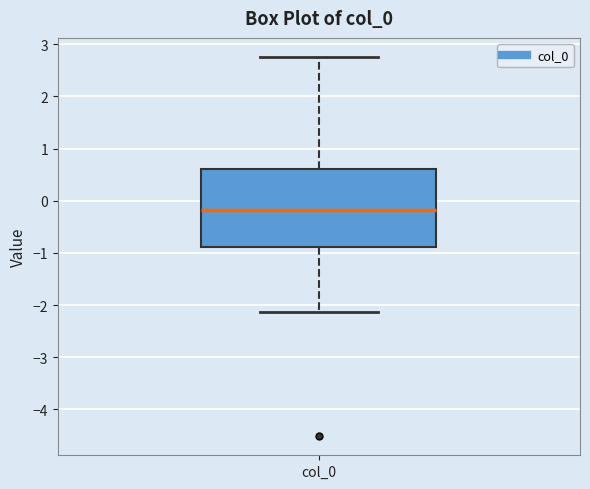

Where does the lower whisker of the box for col_0 end on the y-axis? The values are not printed on the chart, so give them approximately, as read against the axis.

-2.1